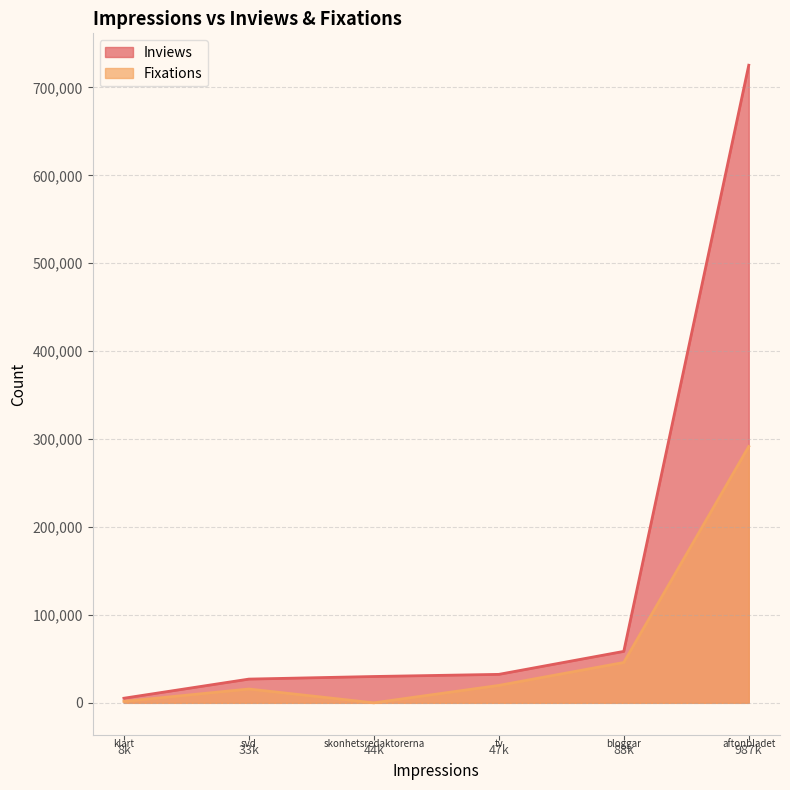

Rank the series by their maximum value, from highest to lowest.

Inviews, Fixations